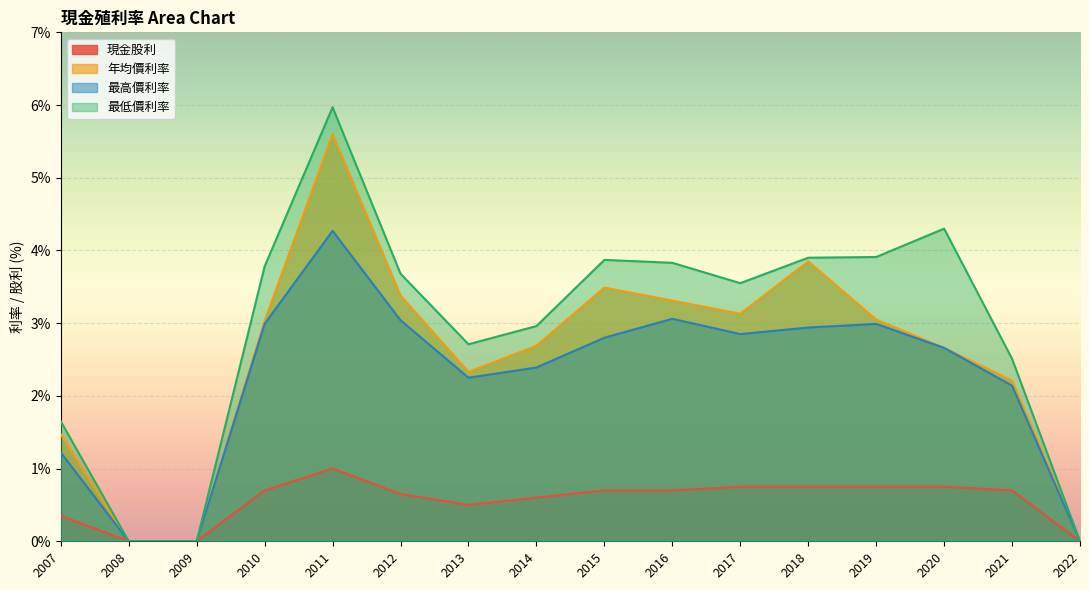

True or false: 最低價利率 and 年均價利率 cross at least once.

False